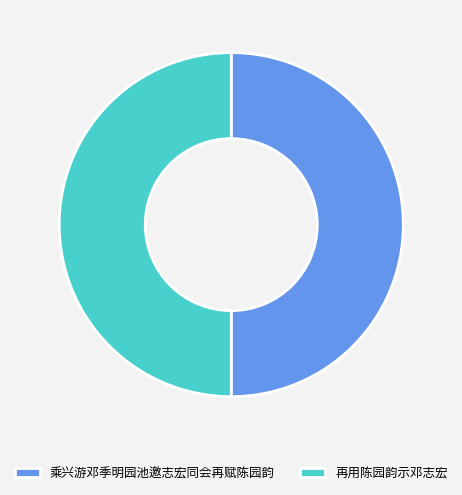

Count the number of slices in the pie.

2